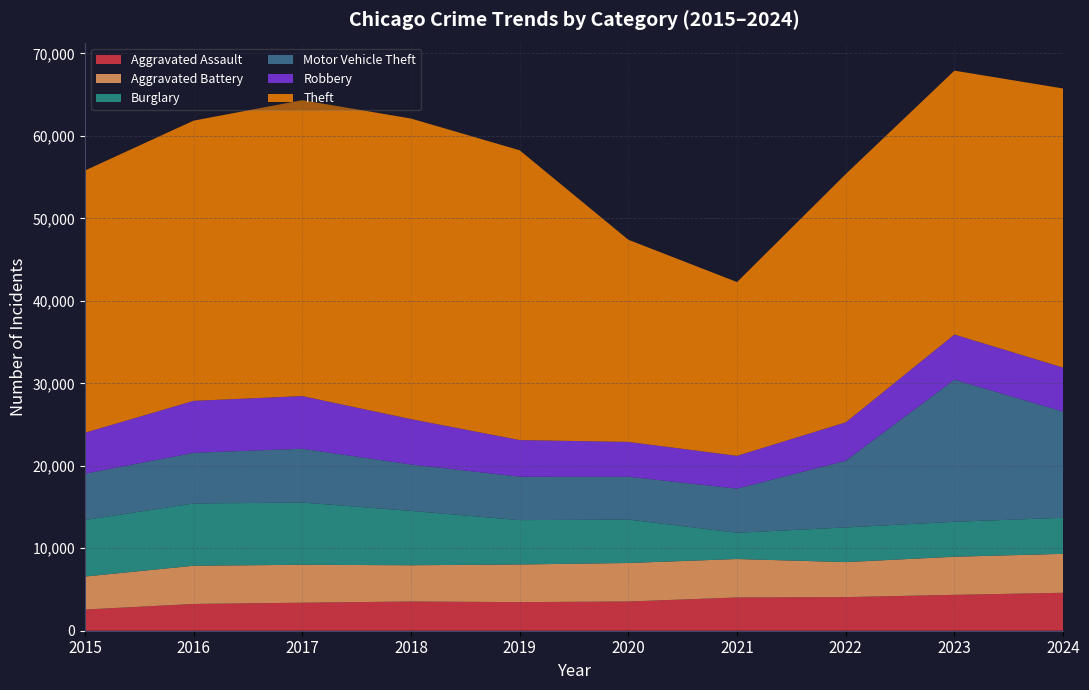

Reading right to left, what are all the values shown in this chart?

Aggravated Assault: 4602	4351	4077	4029	3546	3469	3542	3398	3246	2568
Aggravated Battery: 4721	4620	4244	4666	4667	4564	4397	4600	4632	4002
Burglary: 4372	4237	4206	3184	5270	5377	6594	7543	7553	6858
Motor Vehicle Theft: 12879	17233	8082	5352	5191	5269	5624	6525	6147	5614
Robbery: 5328	5476	4657	3973	4220	4438	5499	6385	6293	4963
Theft: 33845	31996	30106	21072	24512	35138	36449	35881	33979	31792